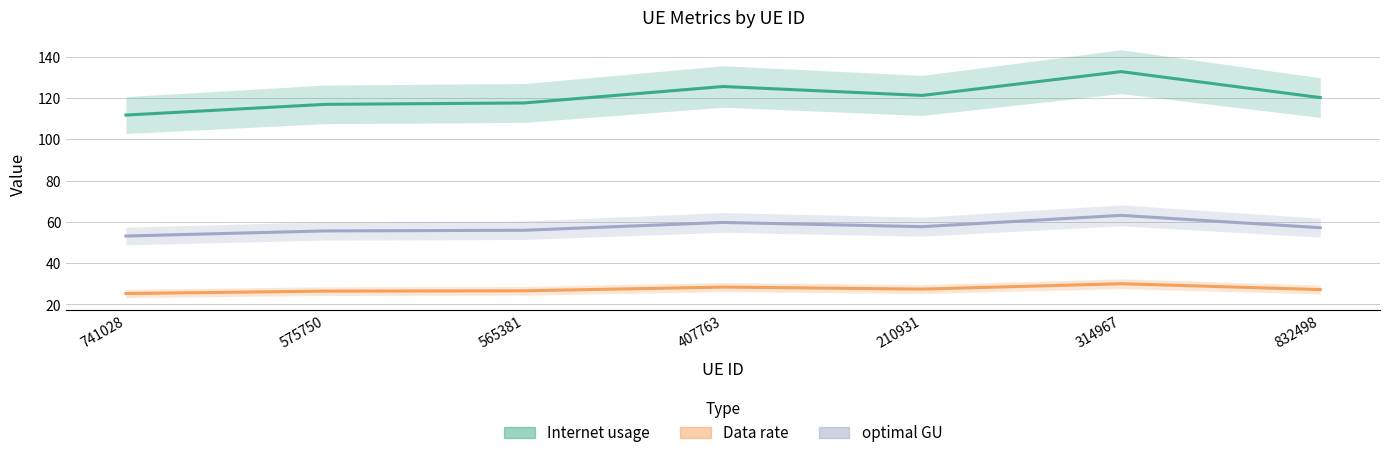

Rank the series at 741028 from lowest to highest value.

Data rate, optimal GU, Internet usage